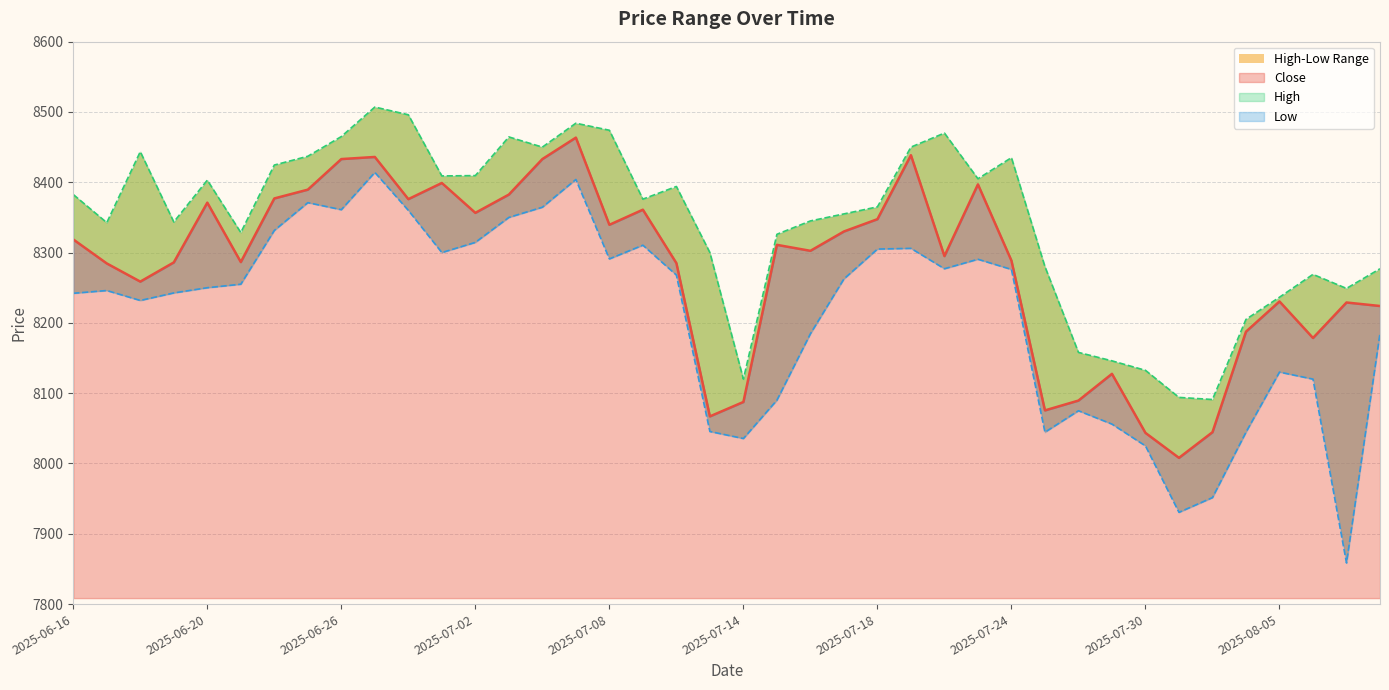

At which category does the chart reach its minimum across all series?

2025-08-07